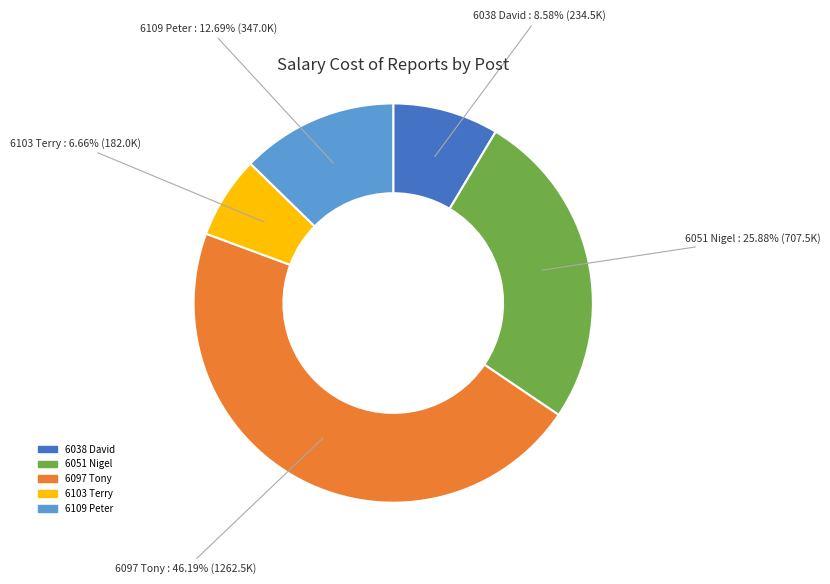

How many slices are in this pie chart?

5